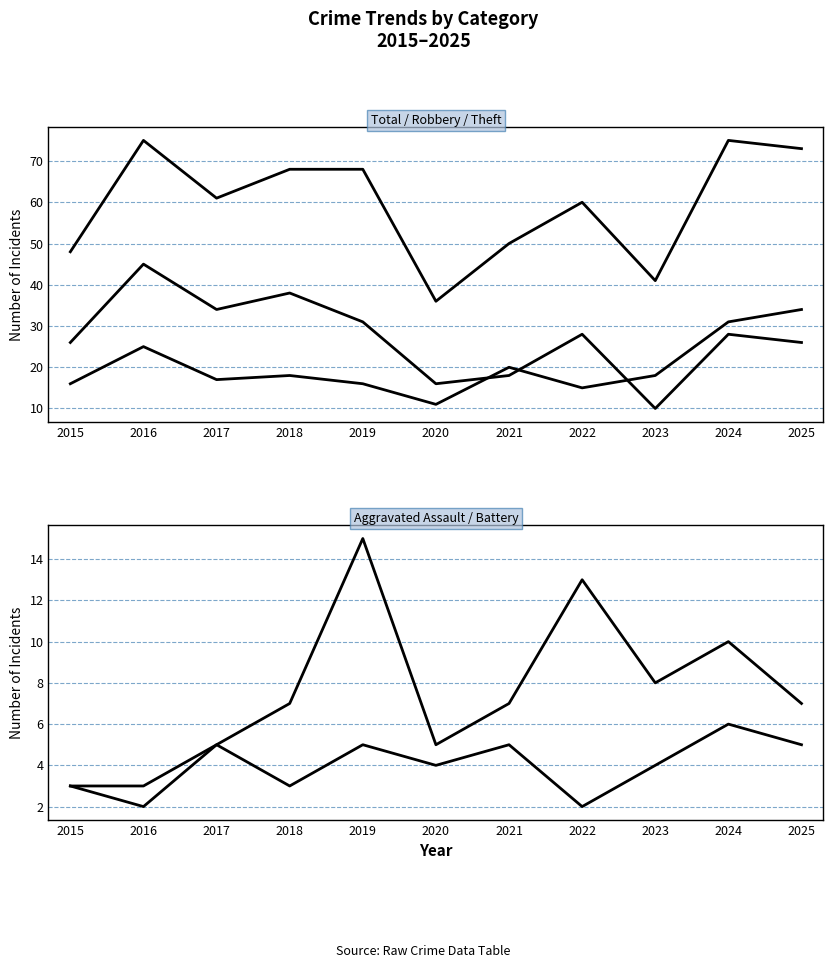

The value of Total at 2019 is 68. True or false?

True